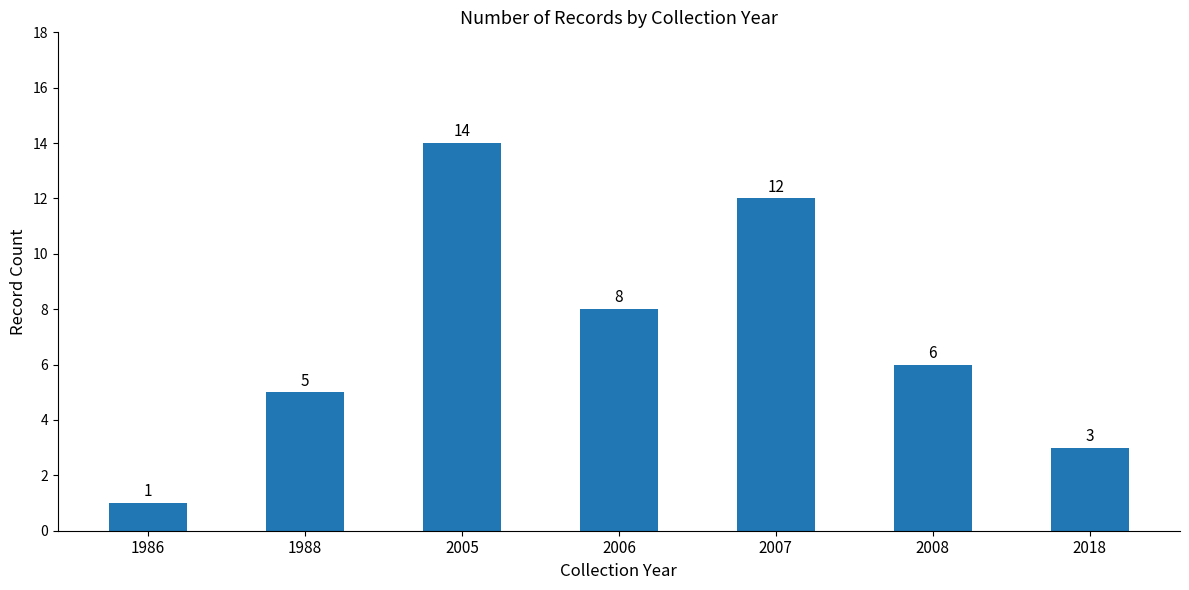

What is the difference between the values at 1986 and 2007?

11